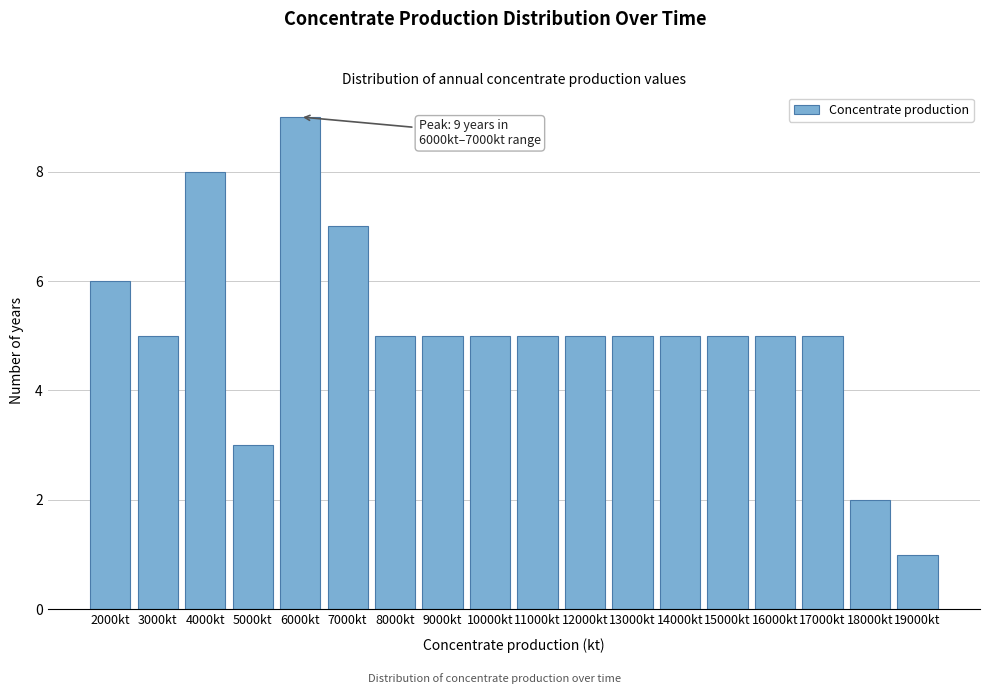

Reading left to right, list all the values displayed in this chart.

2000kt=6	3000kt=5	4000kt=8	5000kt=3	6000kt=9	7000kt=7	8000kt=5	9000kt=5	10000kt=5	11000kt=5	12000kt=5	13000kt=5	14000kt=5	15000kt=5	16000kt=5	17000kt=5	18000kt=2	19000kt=1